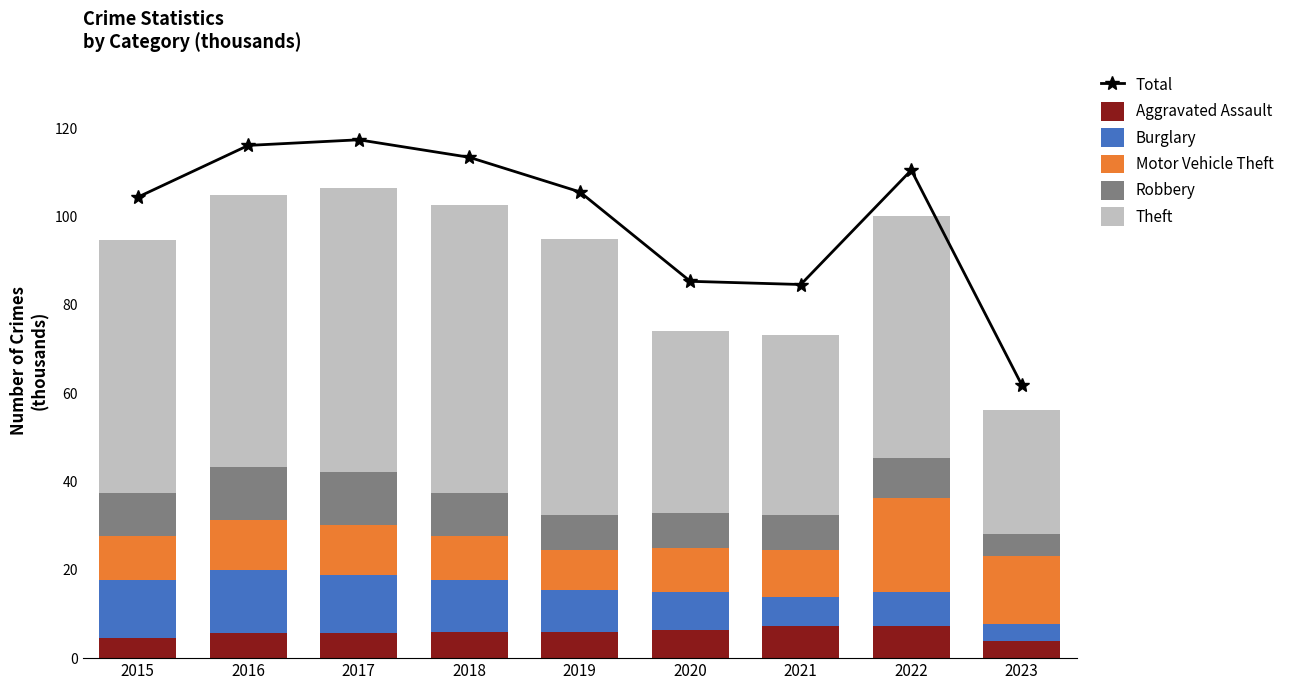

Reading left to right, transcribe all the data shown in this chart.

Total: 2015=104.4	2016=116.1	2017=117.4	2018=113.4	2019=105.6	2020=85.3	2021=84.6	2022=110.5	2023=61.8
Aggravated Assault: 2015=4.5	2016=5.7	2017=5.8	2018=6.0	2019=5.8	2020=6.3	2021=7.2	2022=7.3	2023=3.9
Burglary: 2015=13.2	2016=14.3	2017=13.0	2018=11.7	2019=9.6	2020=8.8	2021=6.7	2022=7.6	2023=3.8
Motor Vehicle Theft: 2015=10.1	2016=11.3	2017=11.4	2018=10.0	2019=9.0	2020=10.0	2021=10.6	2022=21.4	2023=15.5
Robbery: 2015=9.6	2016=12.0	2017=11.9	2018=9.7	2019=8.0	2020=7.9	2021=7.9	2022=9.0	2023=4.9
Theft: 2015=57.4	2016=61.6	2017=64.4	2018=65.3	2019=62.5	2020=41.3	2021=40.8	2022=54.8	2023=28.2